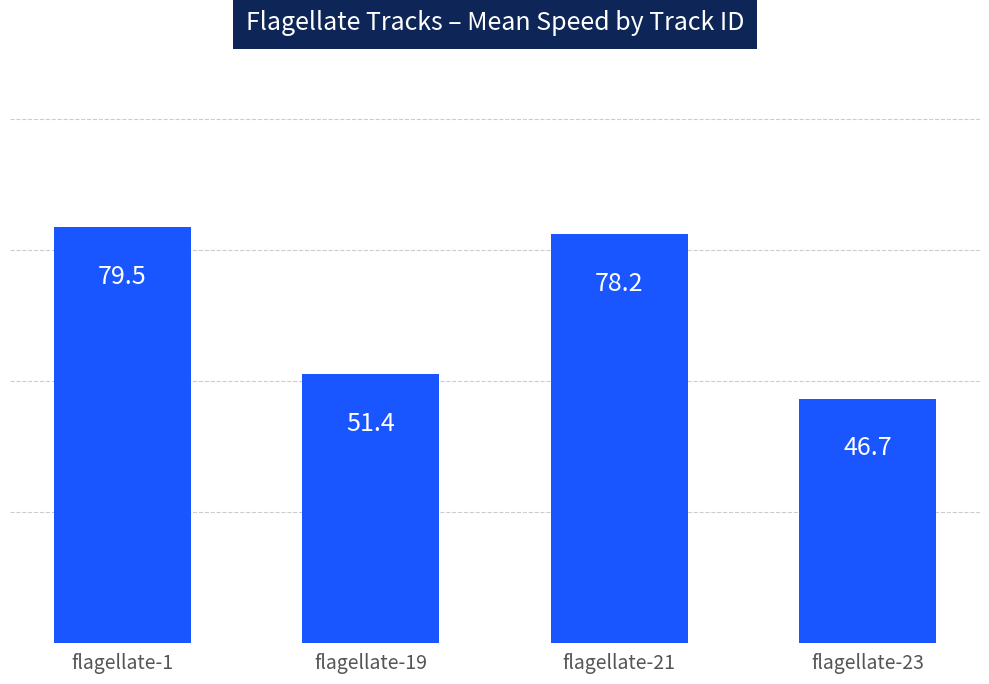

Is it true that the value at flagellate-1 is 79.5?

True